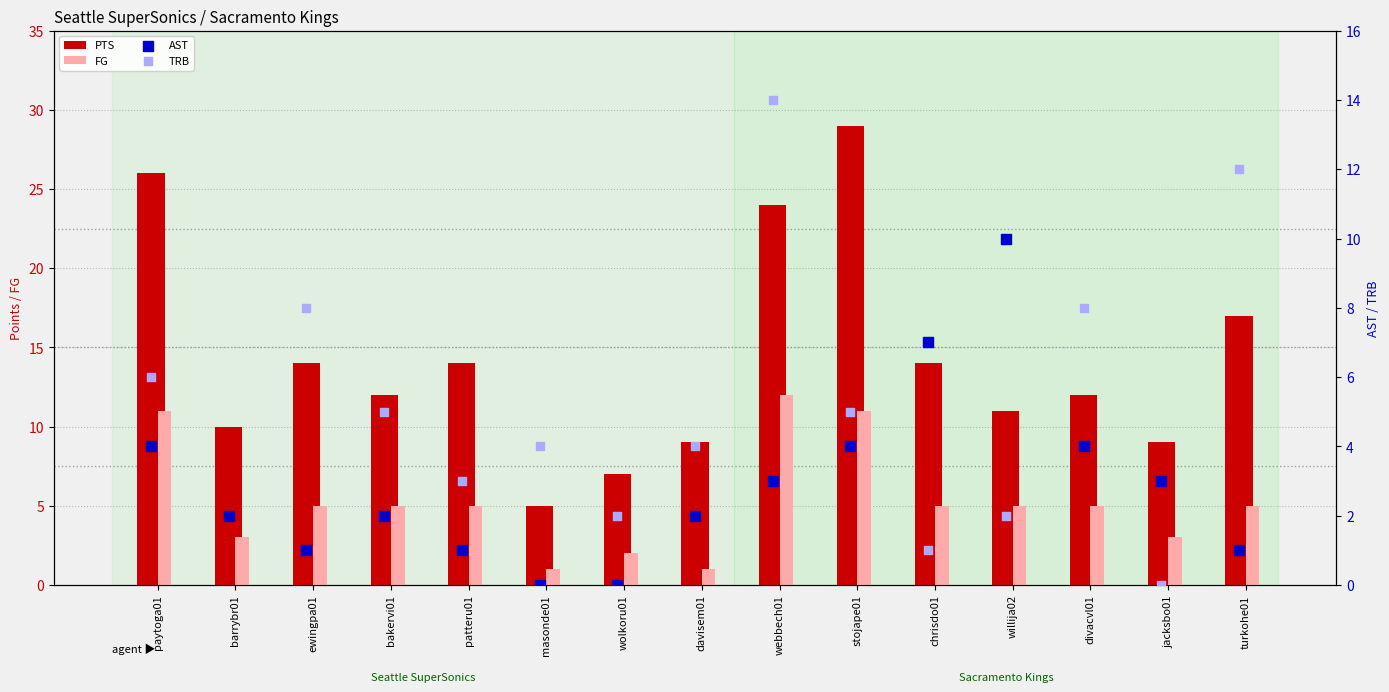

What are all the series names shown in the legend?

PTS, FG, AST, TRB